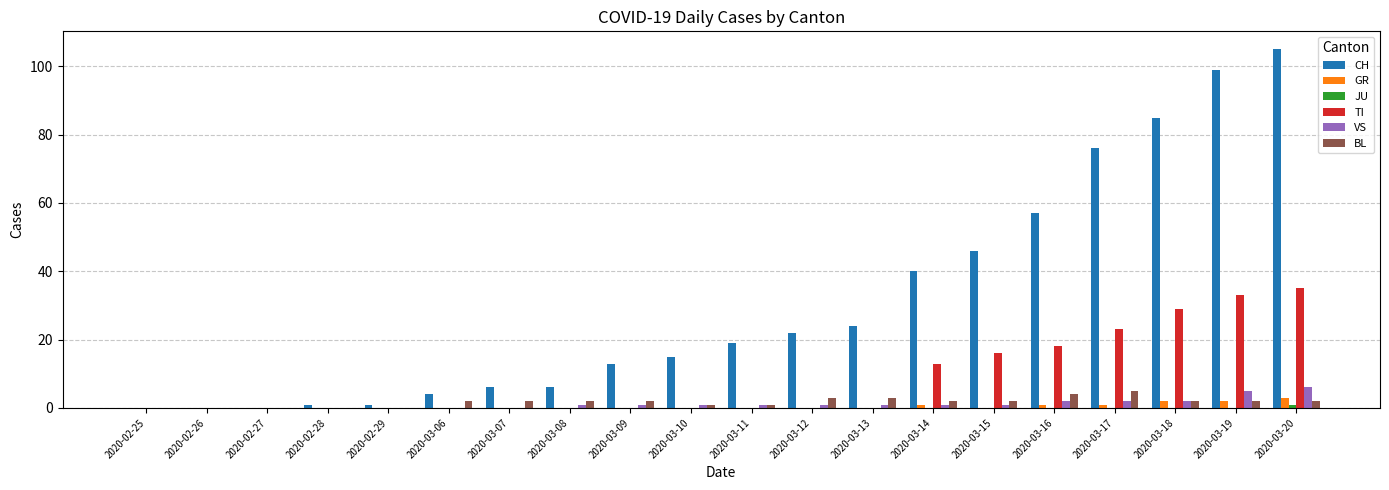

Which category has the highest value across all series?

2020-03-20